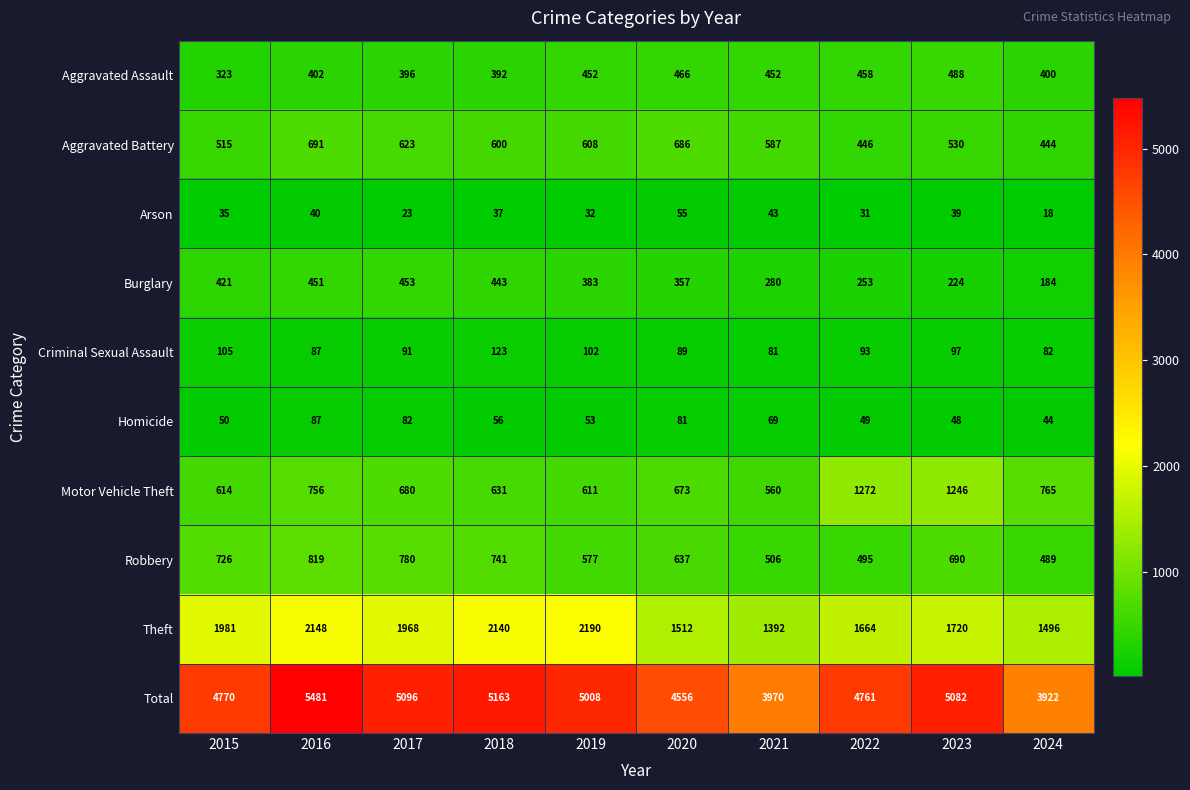

Which series changed the most between 2016 and 2019?

Total